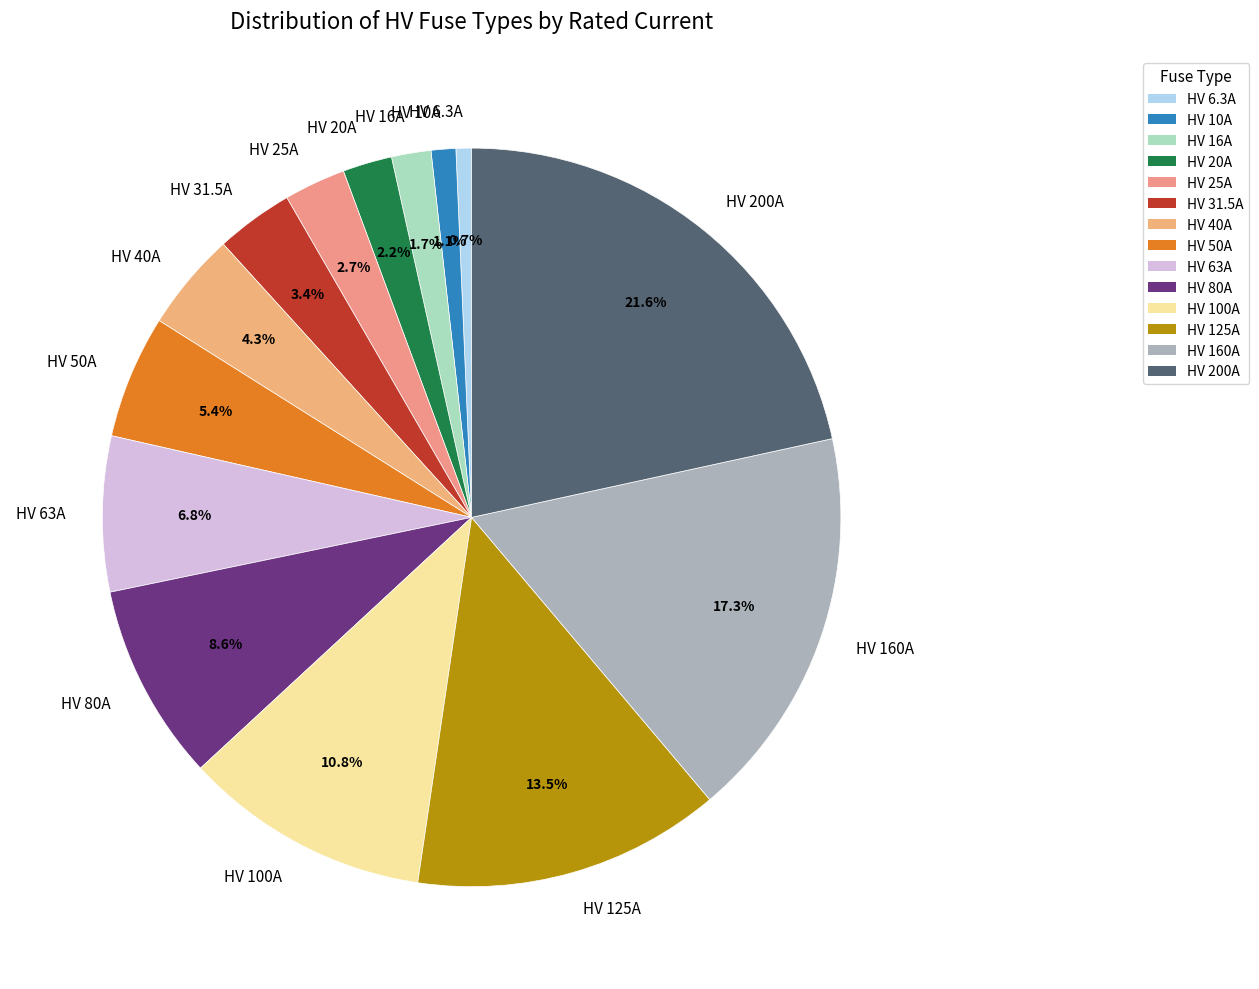

Which category has the biggest portion of the pie?

HV 200A